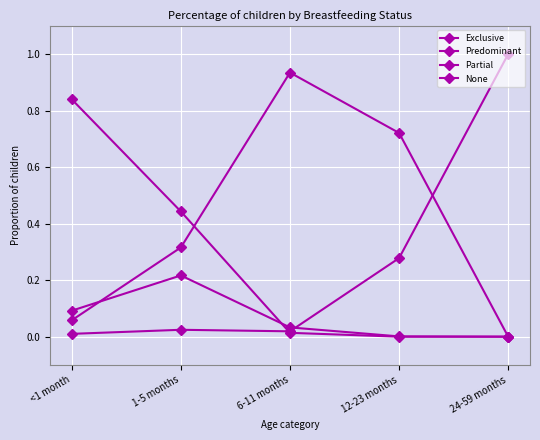

How many intersections are there between Predominant and None?

1